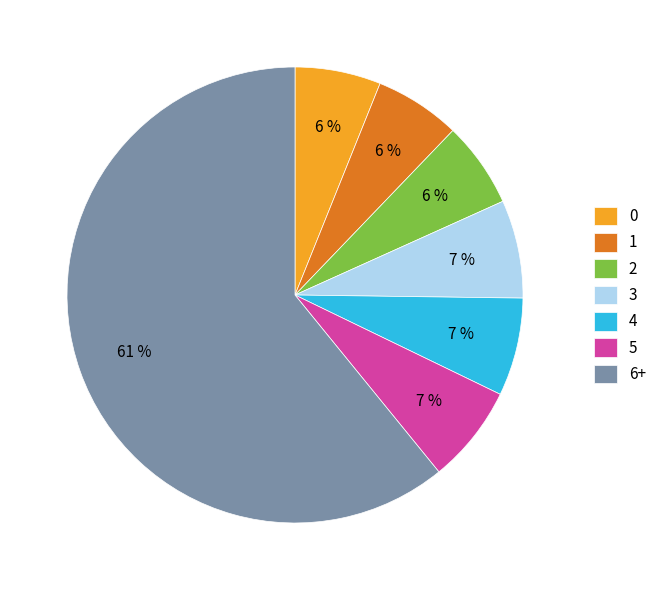

Is the sum of 6+ and 1 greater than half?

Yes